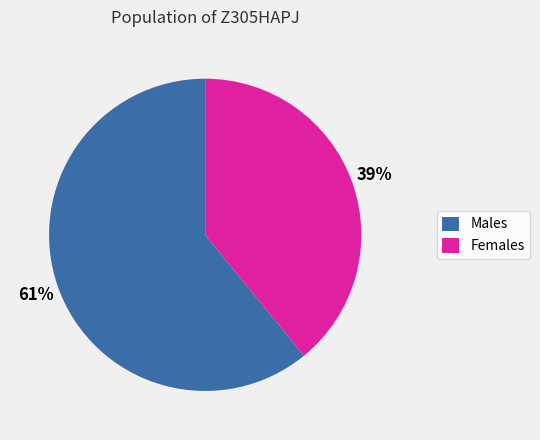

Count the number of slices in the pie.

2